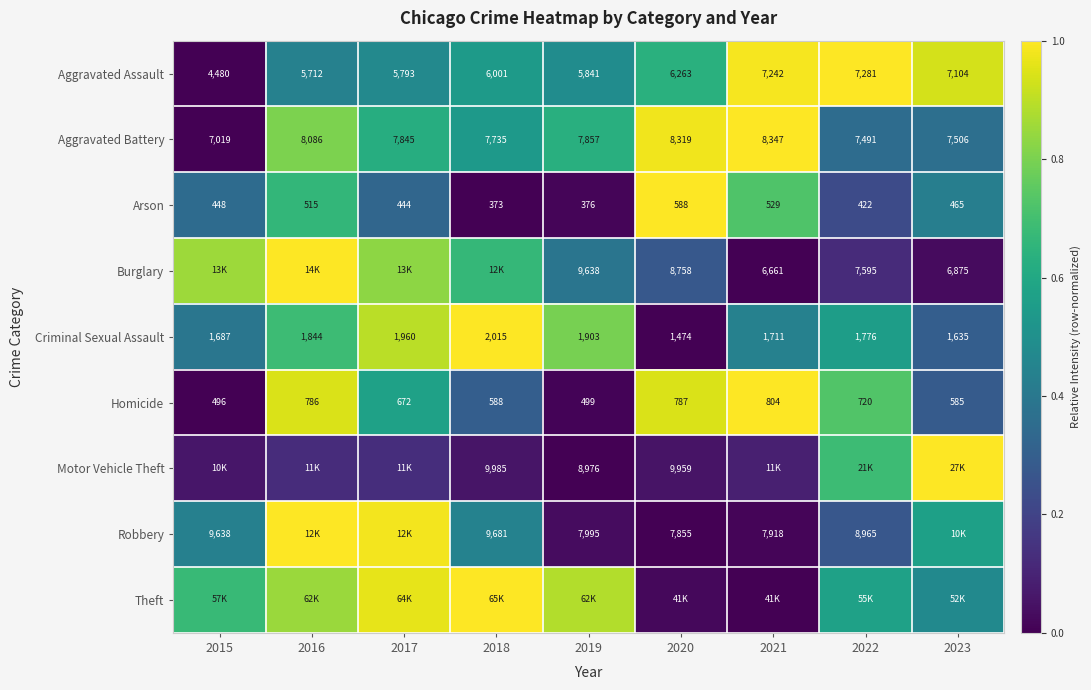

Is the value of Robbery at 2020 greater than the value of Aggravated Battery at 2019?

No